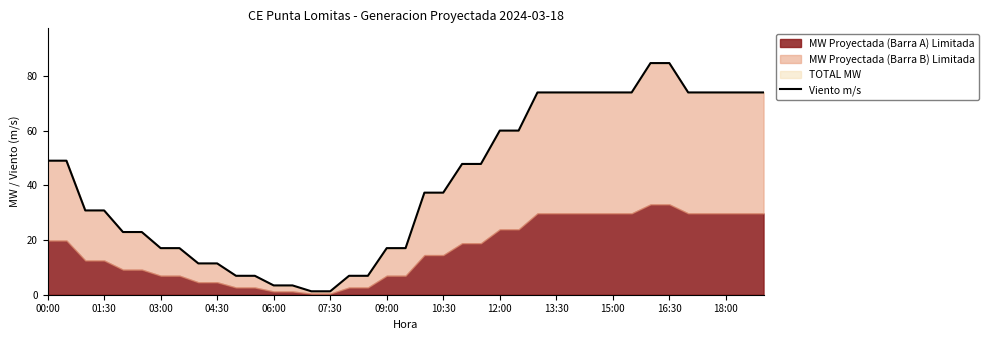

What is the average value?

41.2